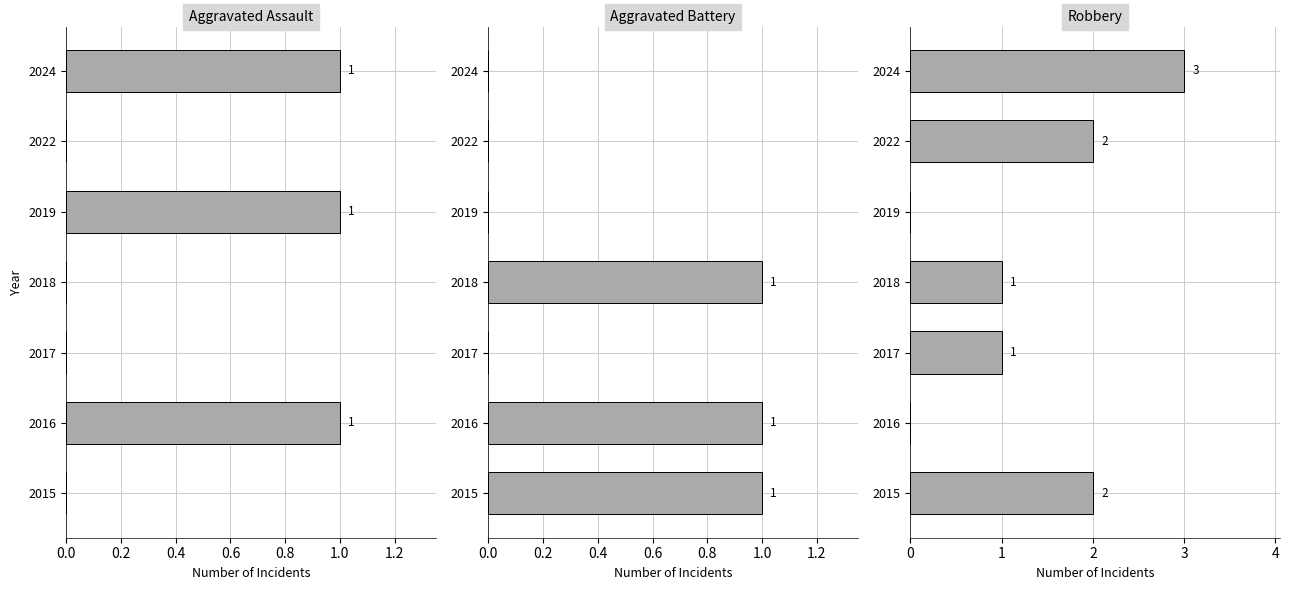

Which series has the widest spread of values?

Robbery